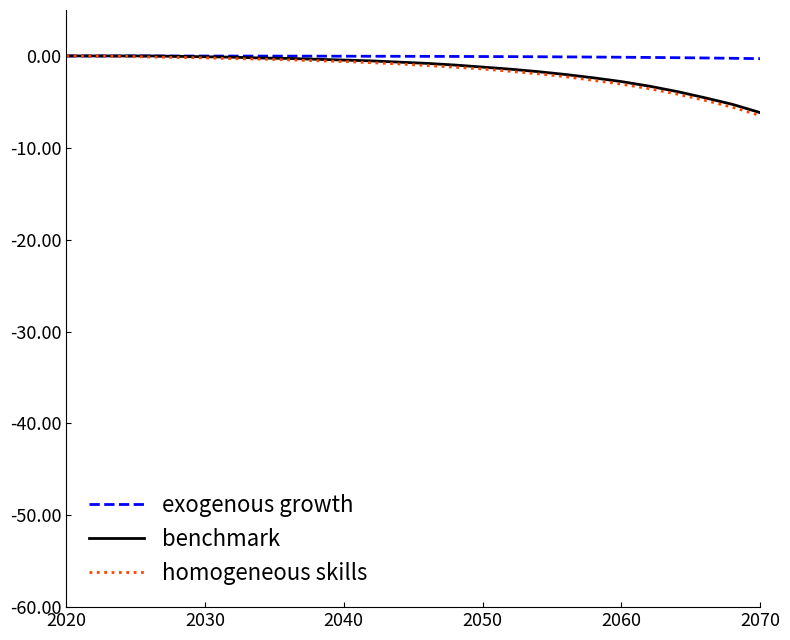

What are all the series names shown in the legend?

exogenous growth, benchmark, homogeneous skills